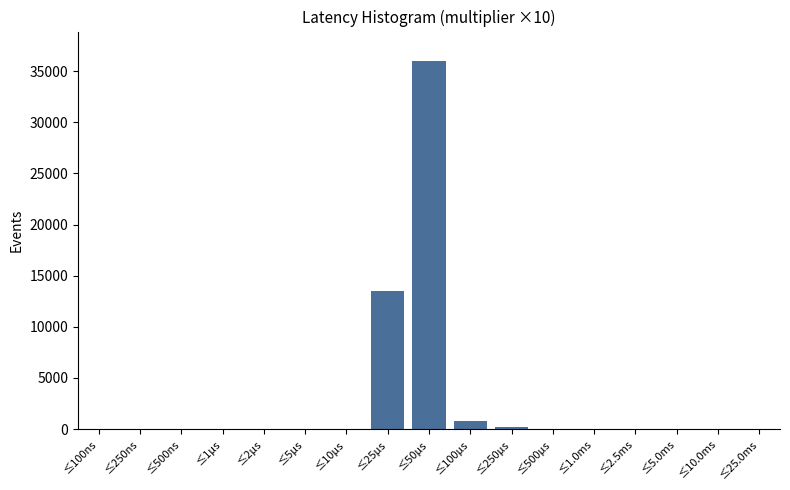

What is the sum of all values?

50568